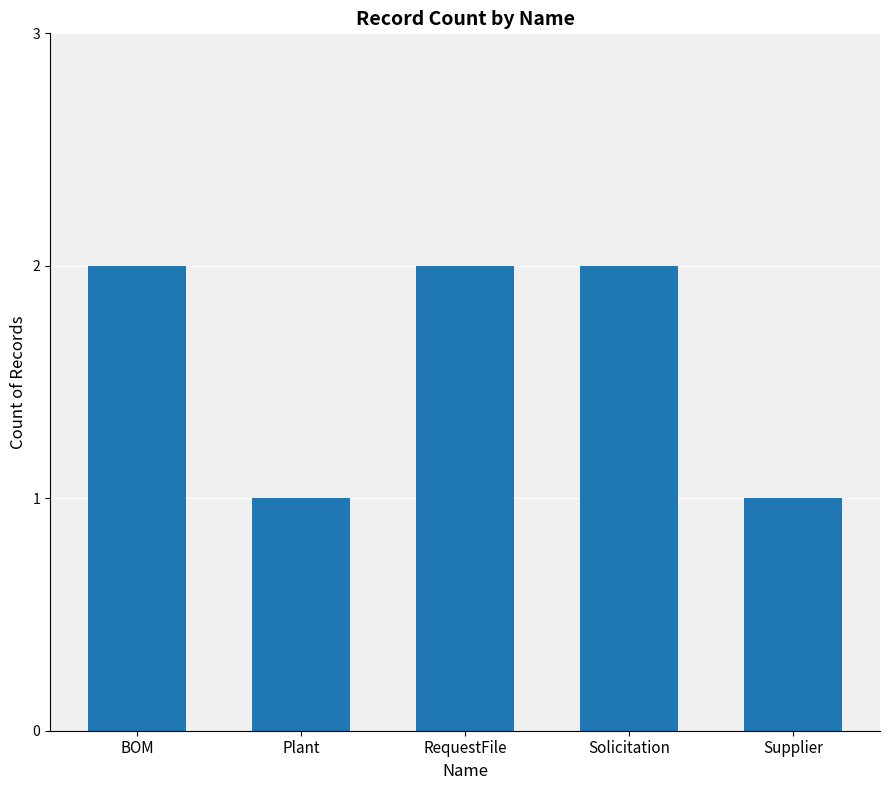

What is the sum of the values at Plant and BOM?

3